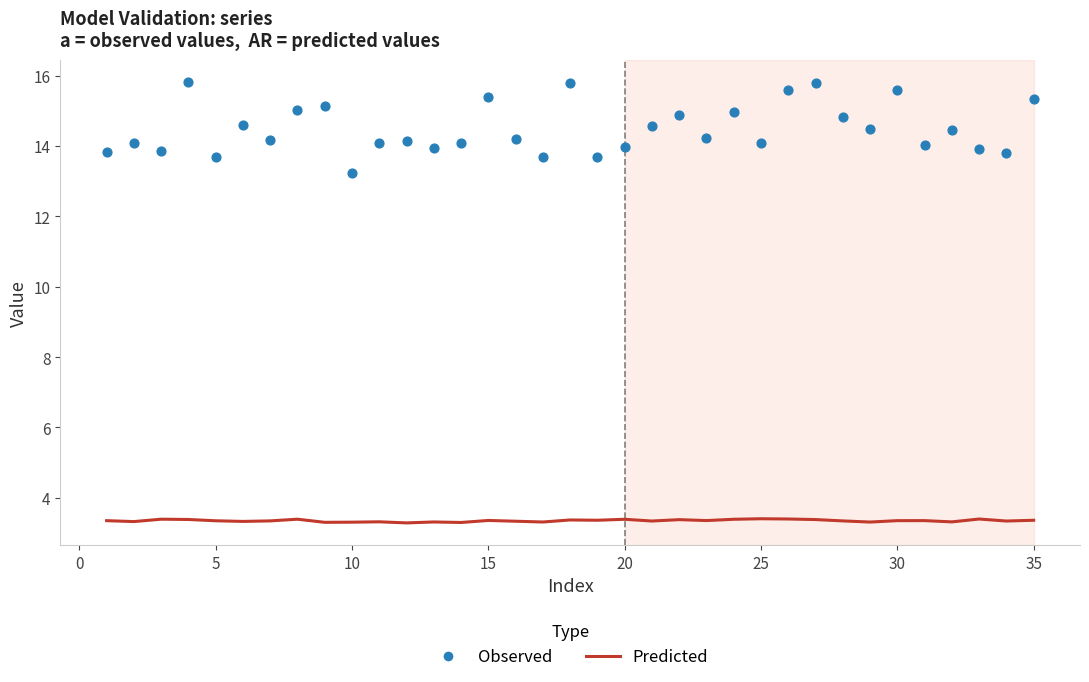

Is the value of Observed at 26 greater than the value of Predicted at 40?

Yes